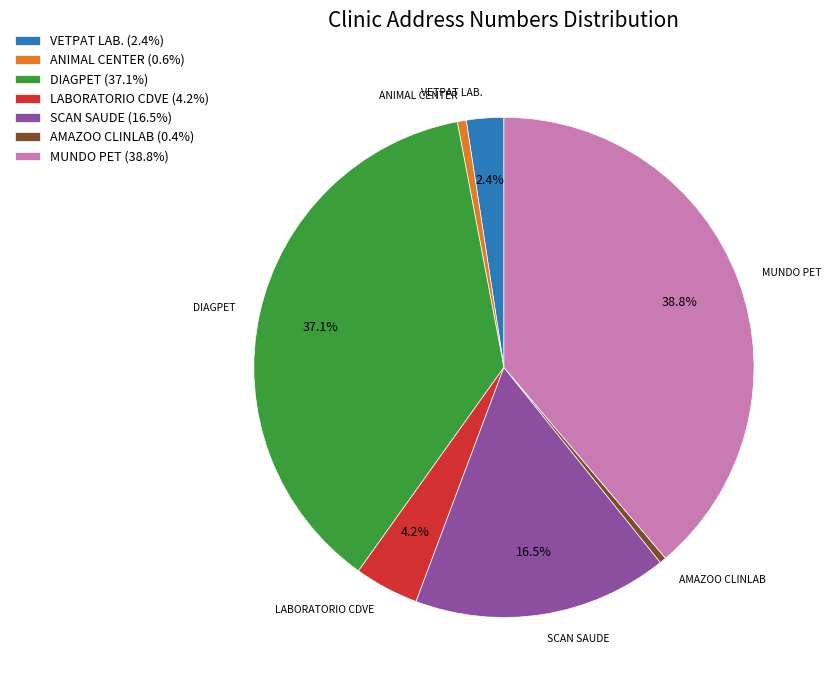

To the nearest percent, what is the combined percentage of VETPAT LAB. and ANIMAL CENTER?

3%